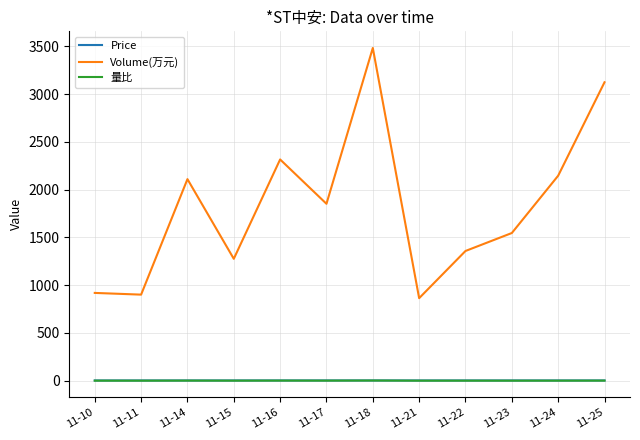

What is the difference between the second highest and second lowest values in the Price series?

0.1